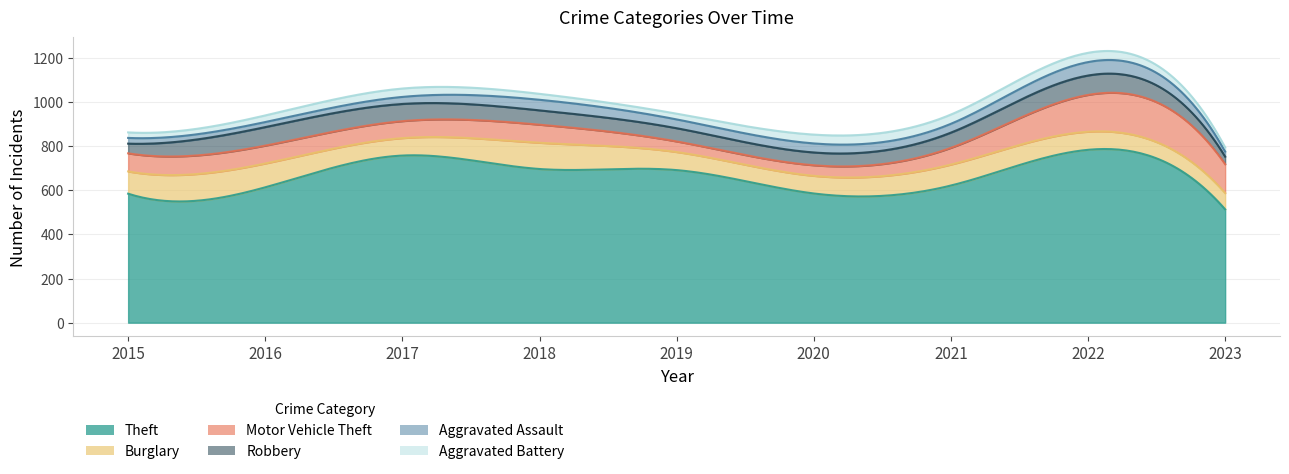

What is the minimum value shown in the chart?

19